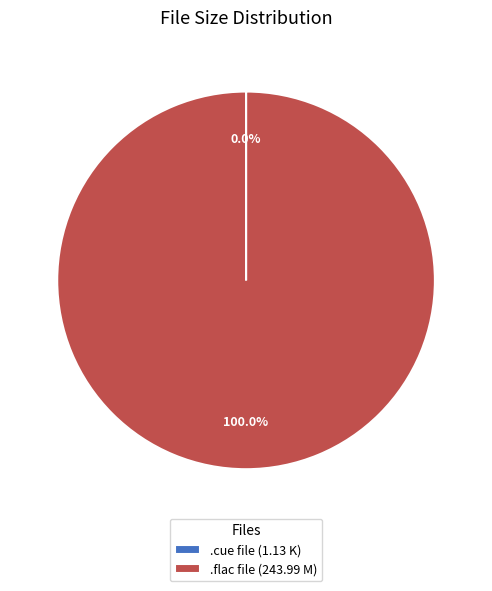

Which category has the biggest portion of the pie?

.flac file (243.99 M)